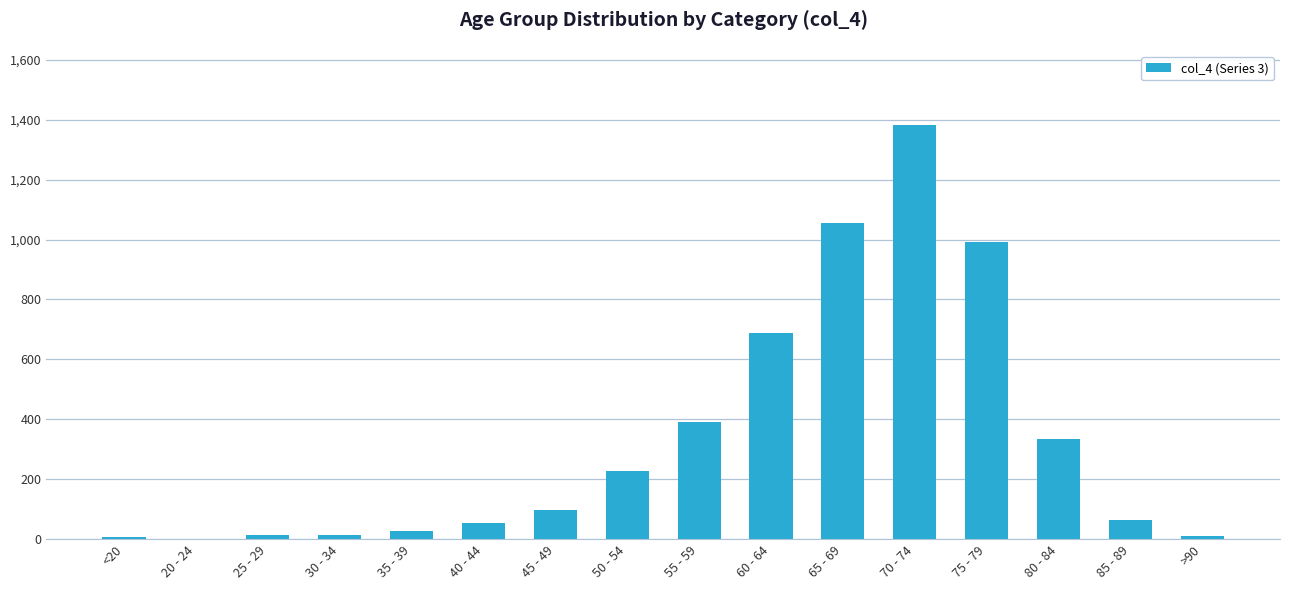

What is the sum of all values?

5357